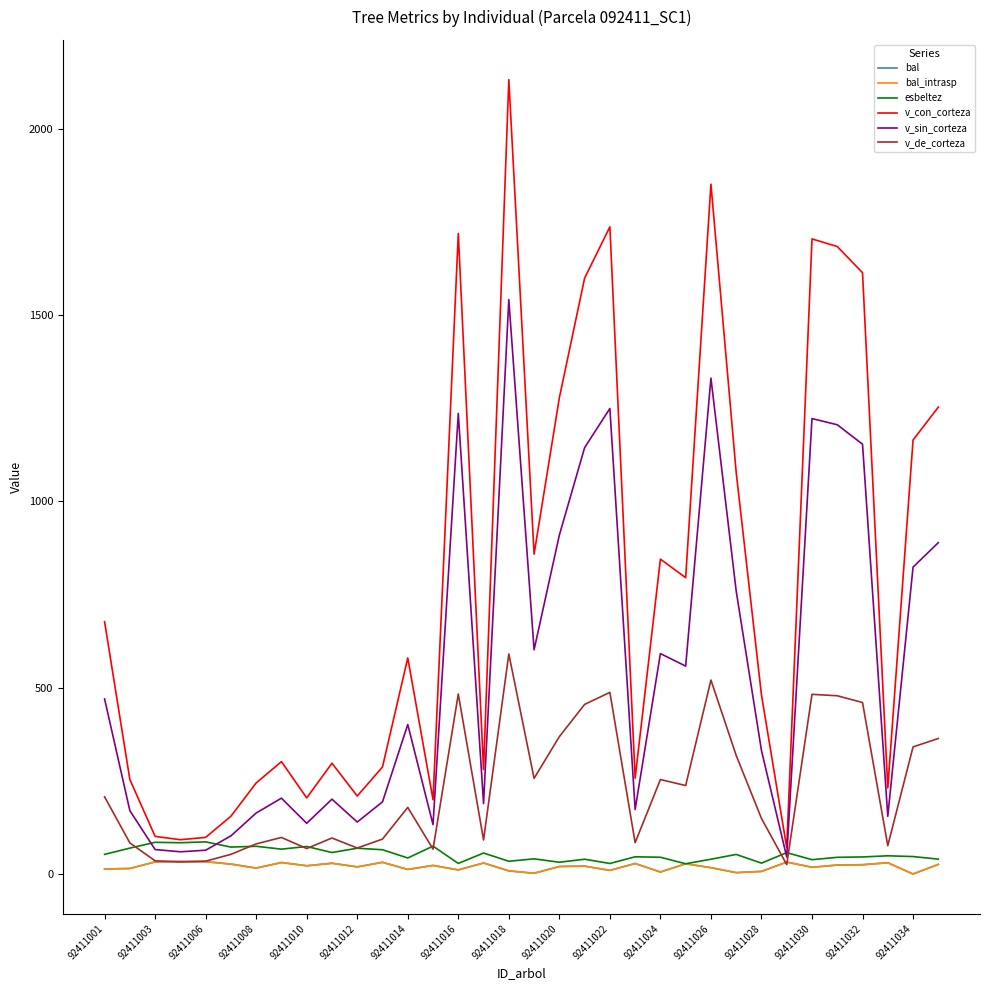

Does the chart have visible grid lines?

No